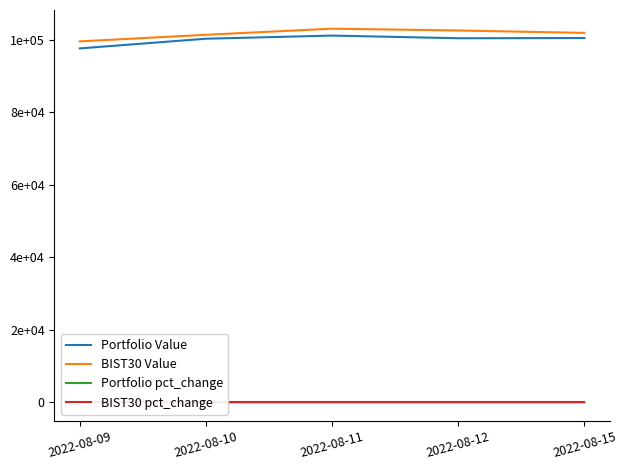

At which label does Portfolio pct_change reach its minimum?

2022-08-09